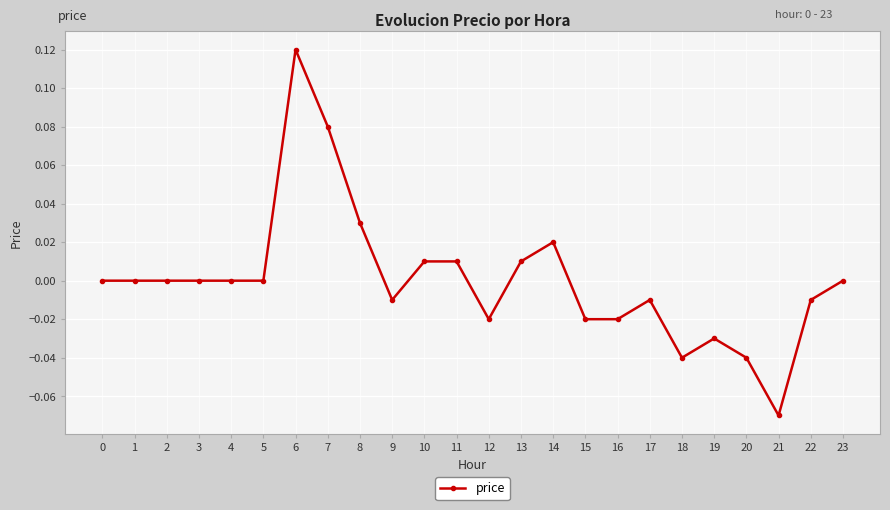

How many data points does each series have?

24